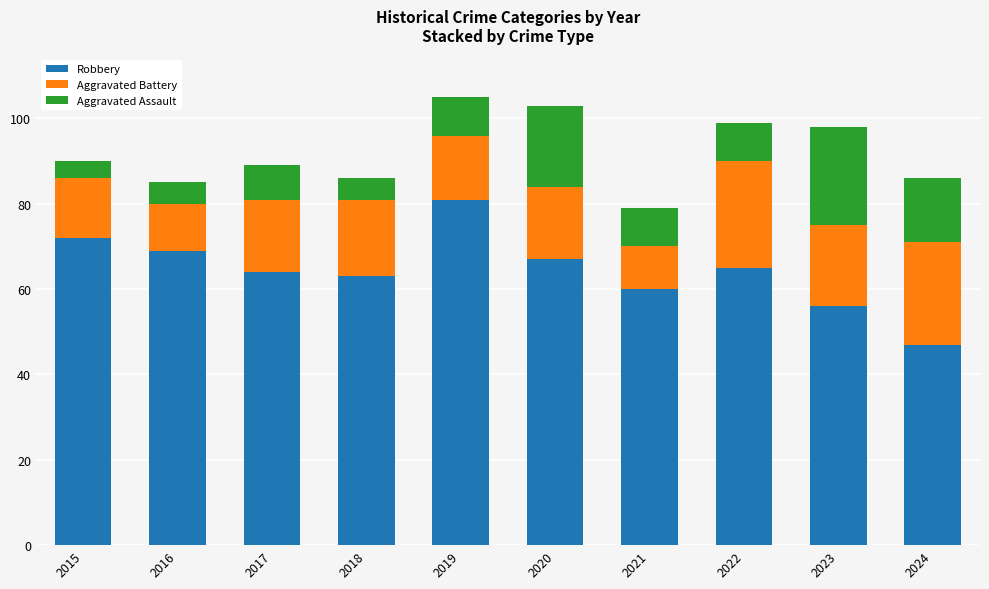

Reading right to left, list the values for the Robbery series.

47	56	65	60	67	81	63	64	69	72